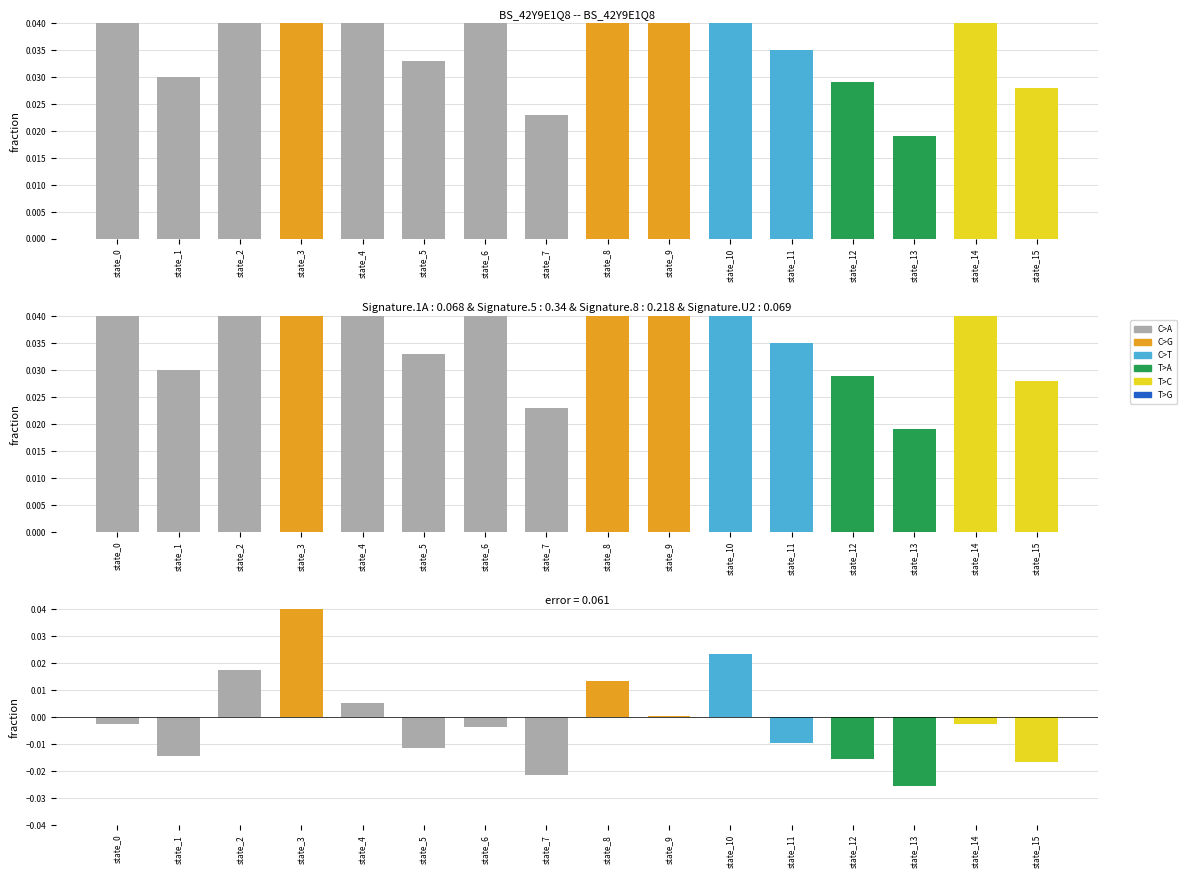

List the series in order of their peak value, highest first.

combined, error